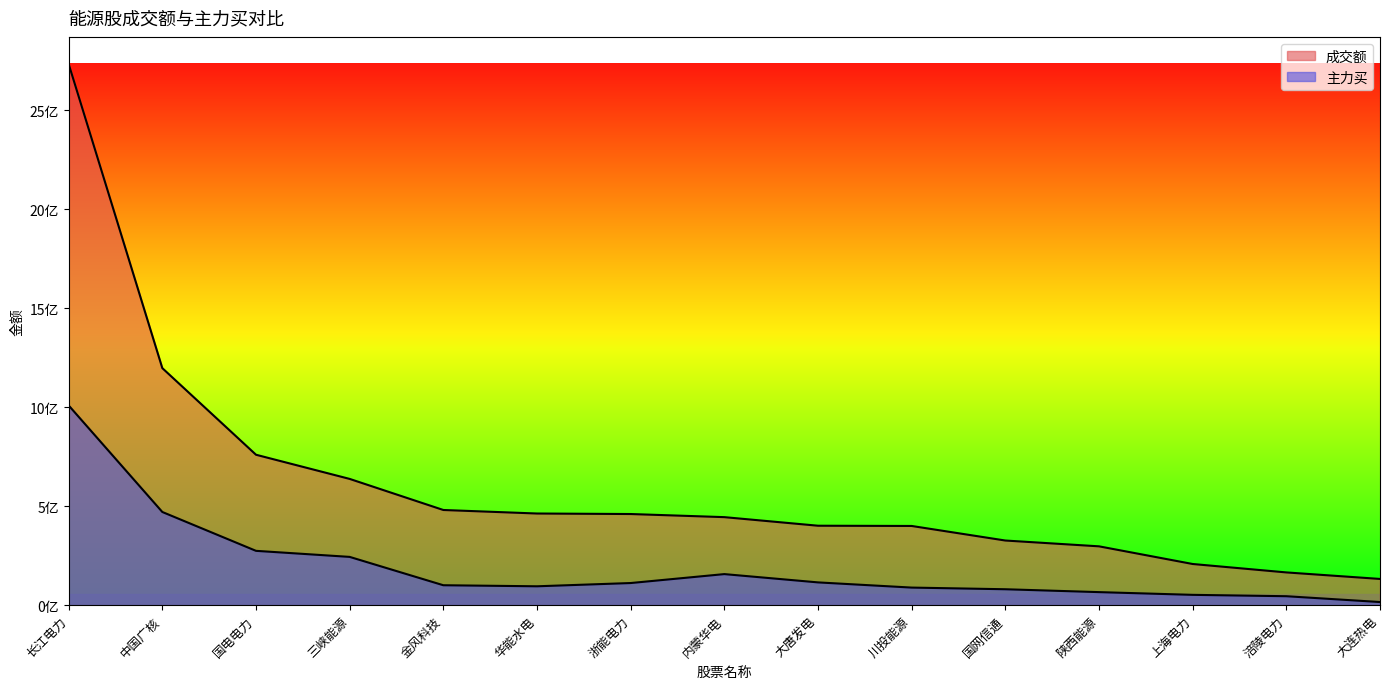

Count the number of data series in this chart.

2